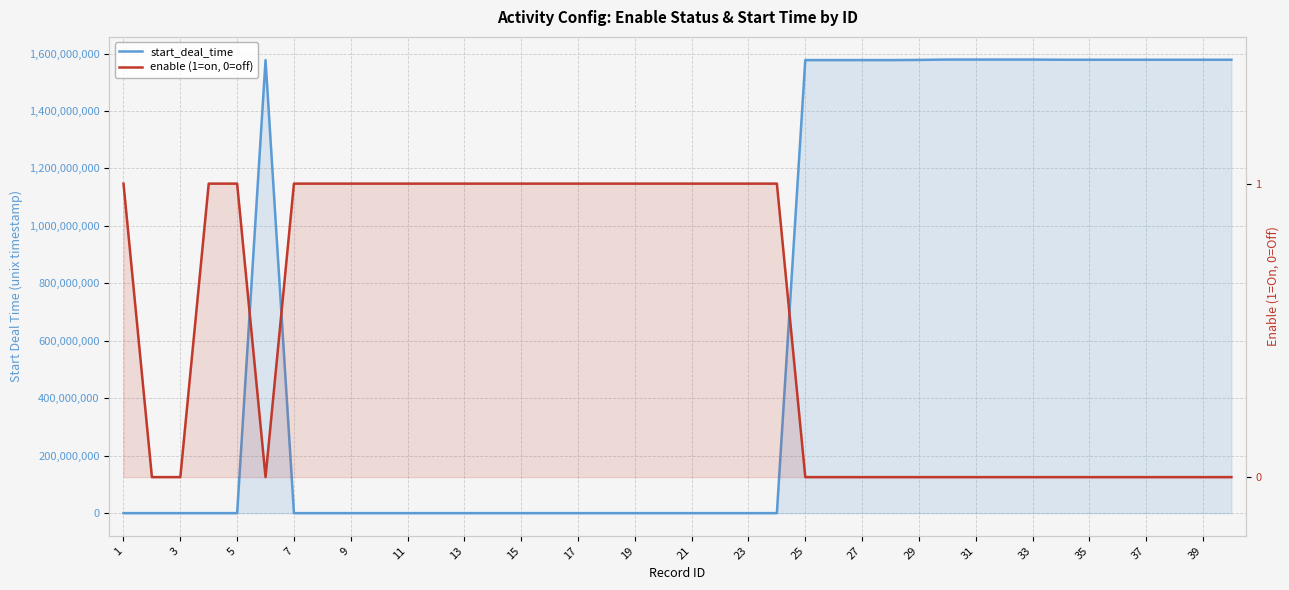

Between 23 and 11, which is larger?

11